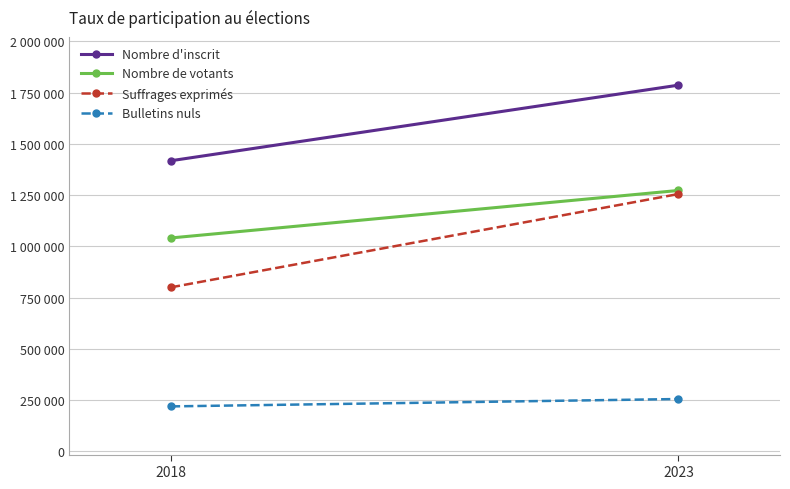

At which category is the sum across all series the highest?

2023